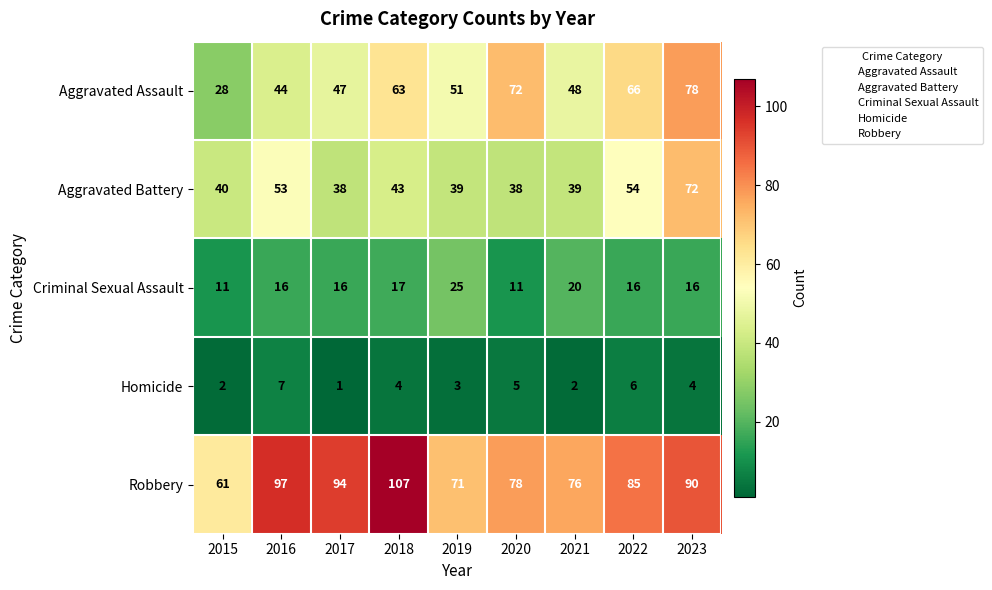

The value of Aggravated Assault at 2022 is 66. True or false?

True